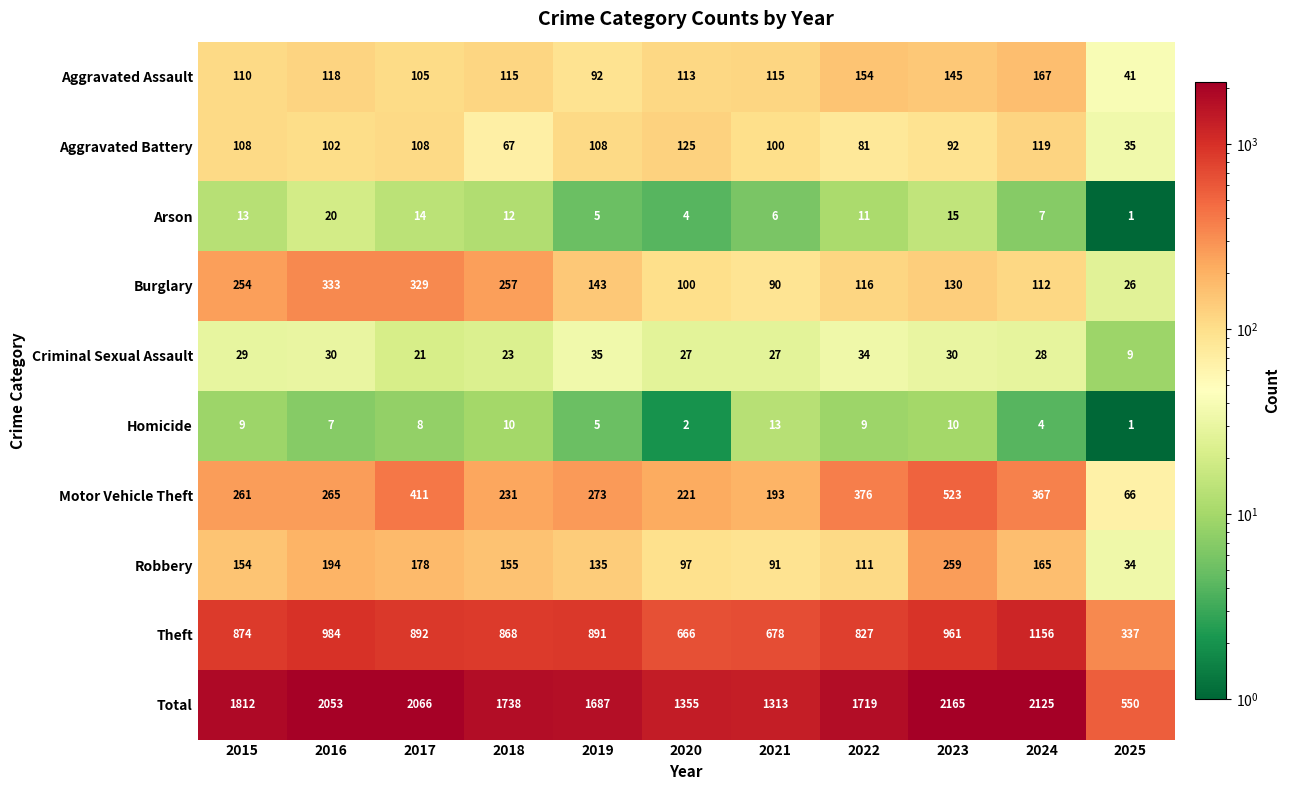

What is the maximum value shown in the chart?

2165